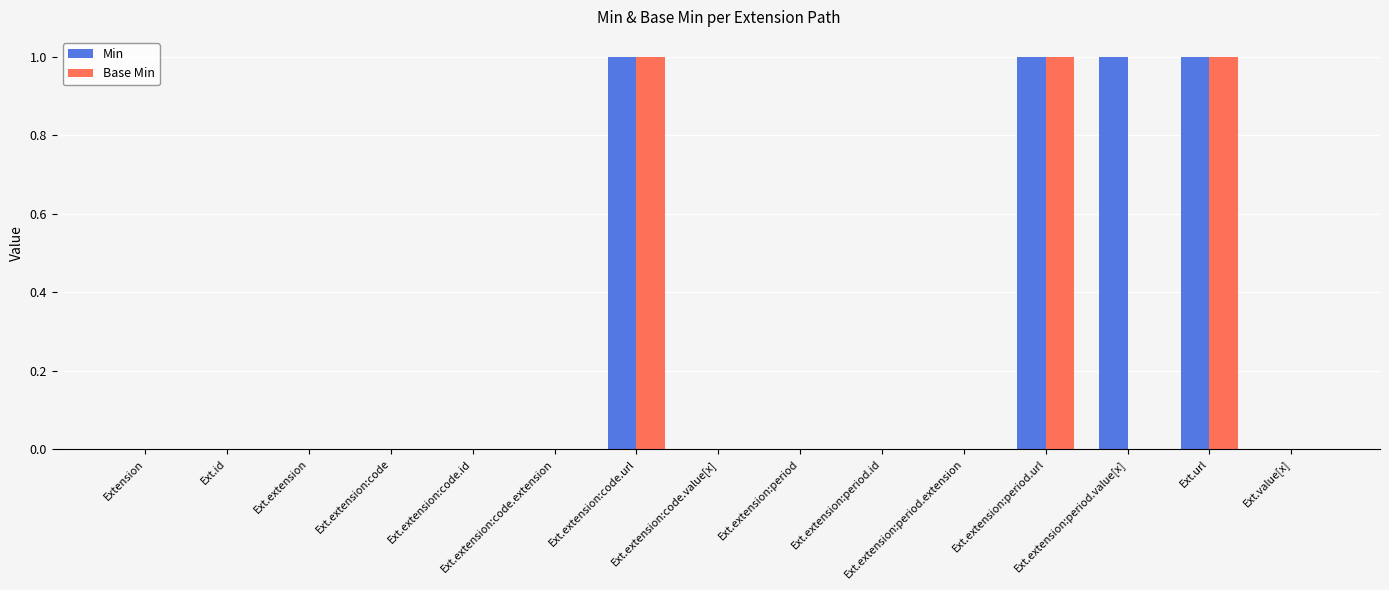

Reading left to right, transcribe all the data shown in this chart.

Min: Extension=0	Ext.id=0	Ext.extension=0	Ext.extension:code=0	Ext.extension:code.id=0	Ext.extension:code.extension=0	Ext.extension:code.url=1	Ext.extension:code.value[x]=0	Ext.extension:period=0	Ext.extension:period.id=0	Ext.extension:period.extension=0	Ext.extension:period.url=1	Ext.extension:period.value[x]=1	Ext.url=1	Ext.value[x]=0
Base Min: Extension=0	Ext.id=0	Ext.extension=0	Ext.extension:code=0	Ext.extension:code.id=0	Ext.extension:code.extension=0	Ext.extension:code.url=1	Ext.extension:code.value[x]=0	Ext.extension:period=0	Ext.extension:period.id=0	Ext.extension:period.extension=0	Ext.extension:period.url=1	Ext.extension:period.value[x]=0	Ext.url=1	Ext.value[x]=0